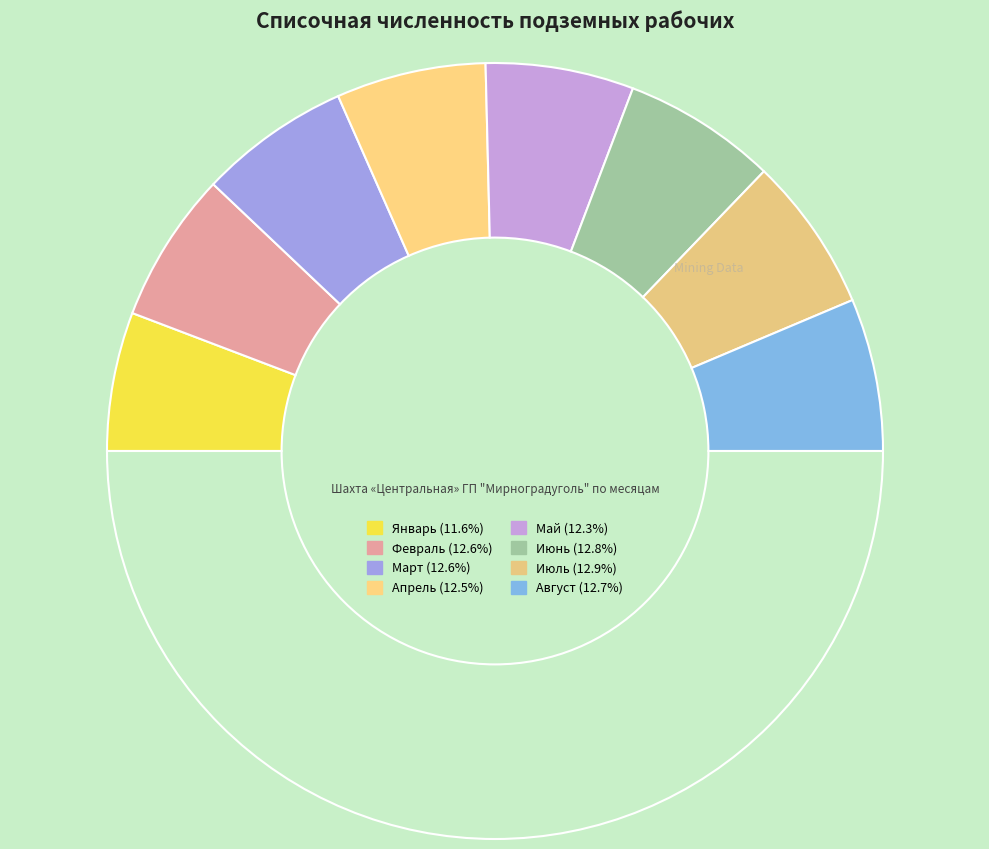

Which category has the smallest portion of the pie?

Январь